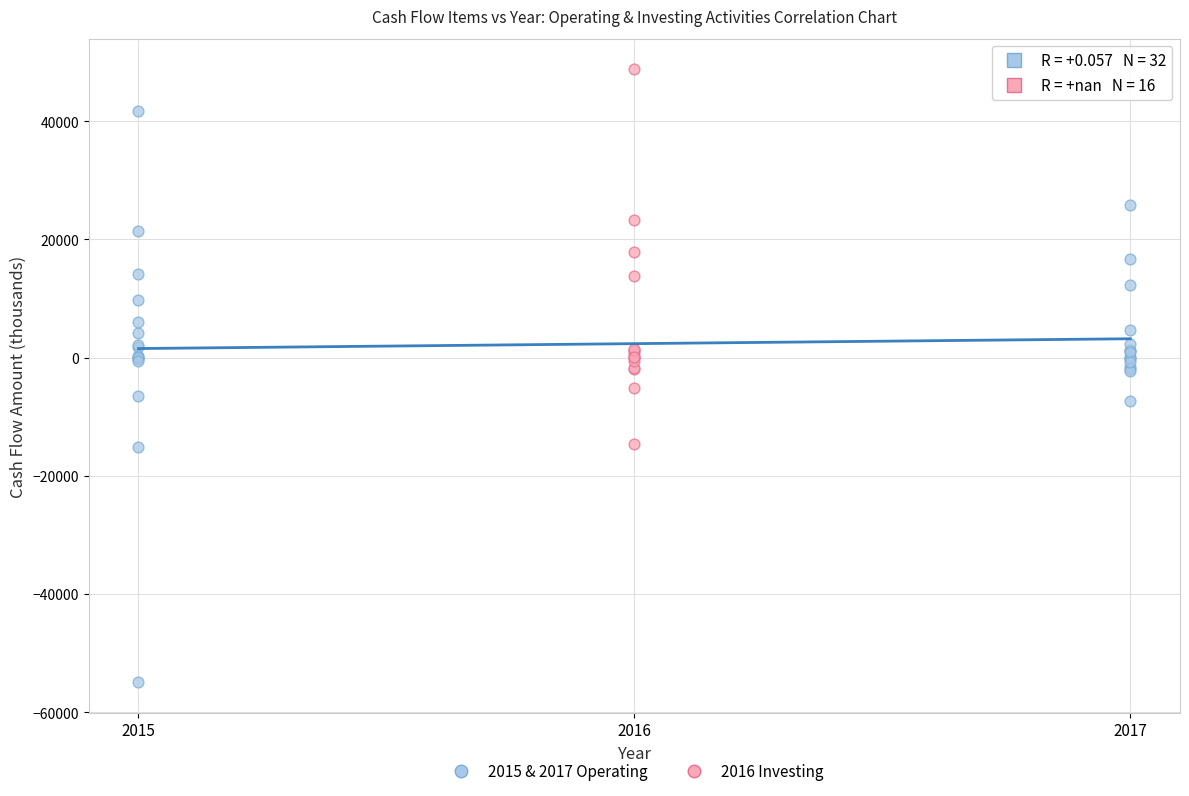

Which series has the widest spread of Y values?

2015 & 2017 Operating